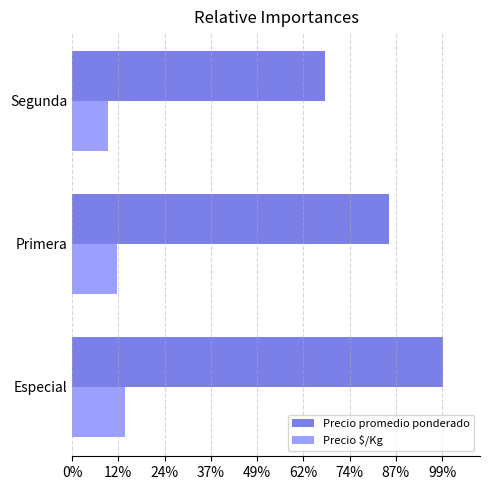

What are all the series names shown in the legend?

Precio promedio ponderado, Precio $/Kg